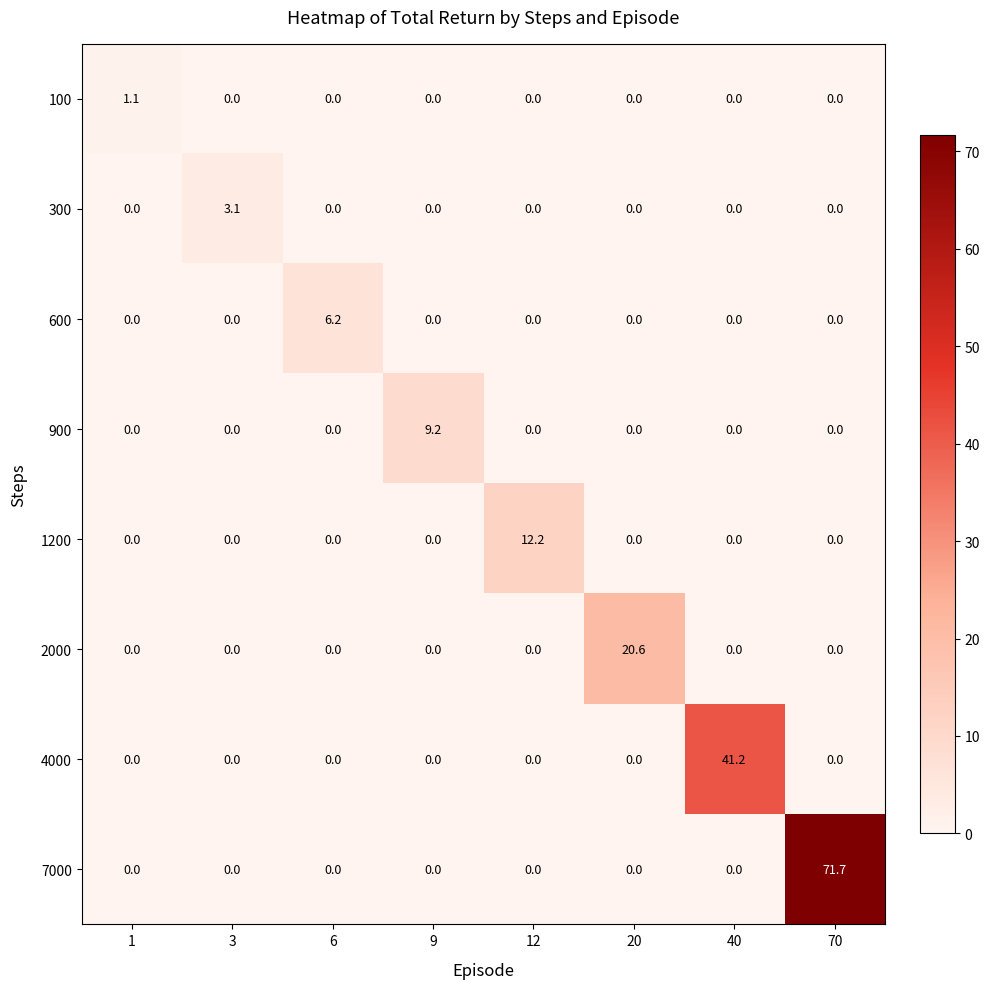

Which series has the largest total across all categories?

7000